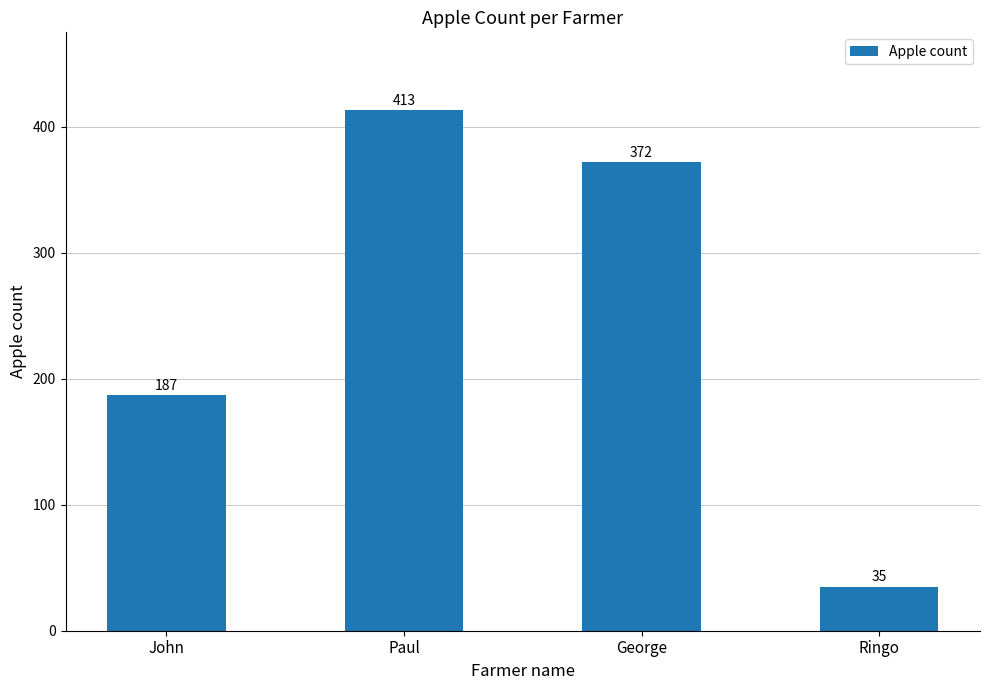

At which label is the value closest to 224?

John